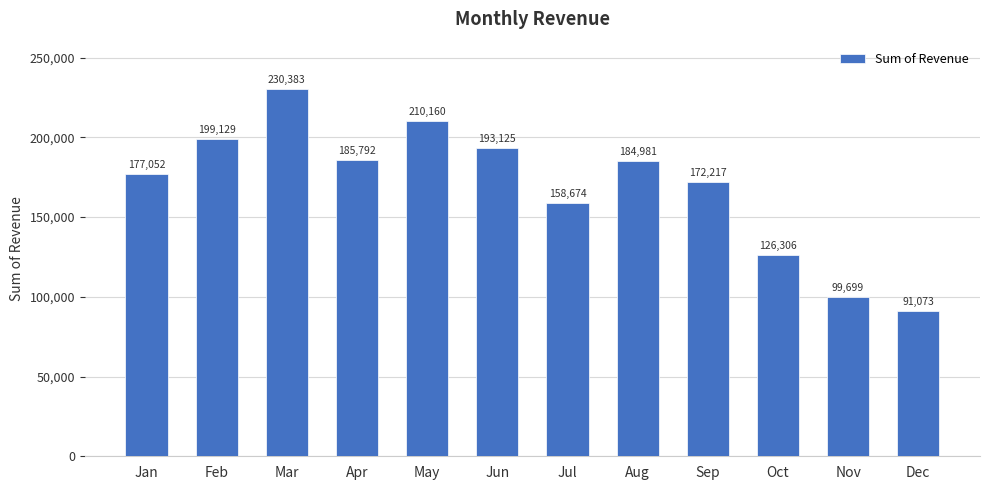

The value at Sep is 172217. True or false?

True